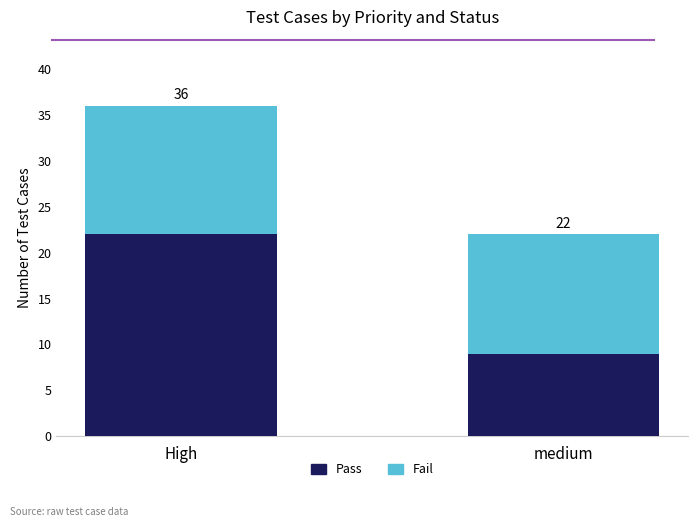

At which category is the sum across all series the highest?

High